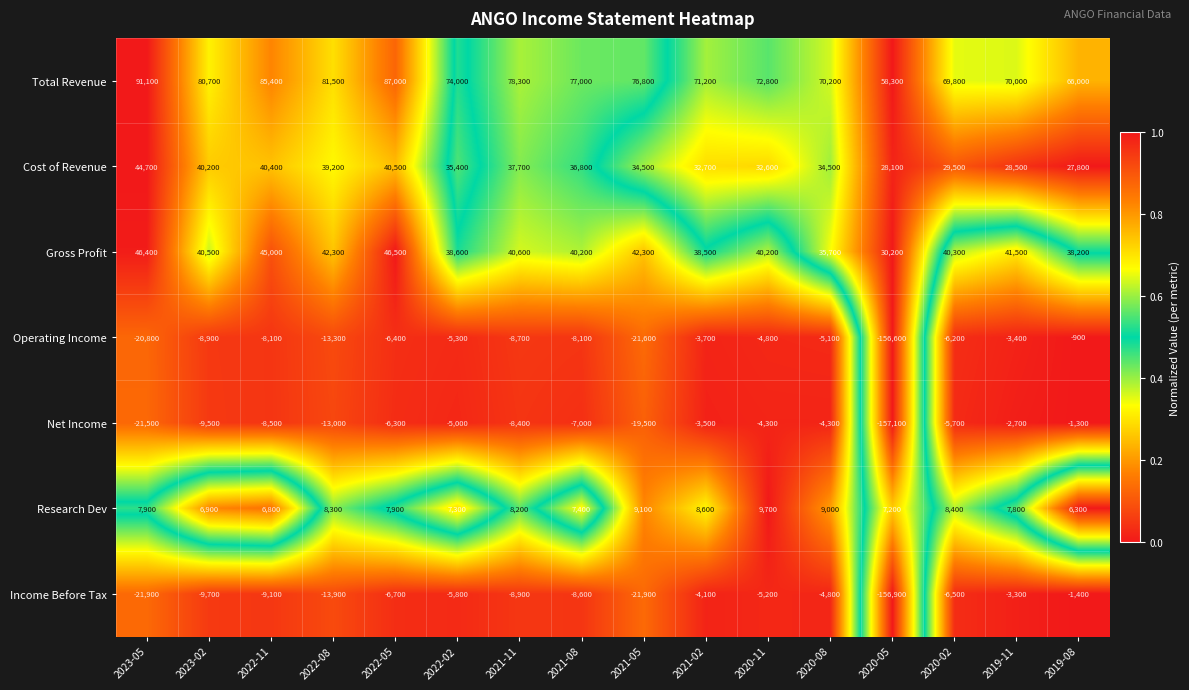

At 2022-05, list the series in order from largest to smallest.

Total Revenue, Gross Profit, Cost of Revenue, Research Dev, Net Income, Operating Income, Income Before Tax